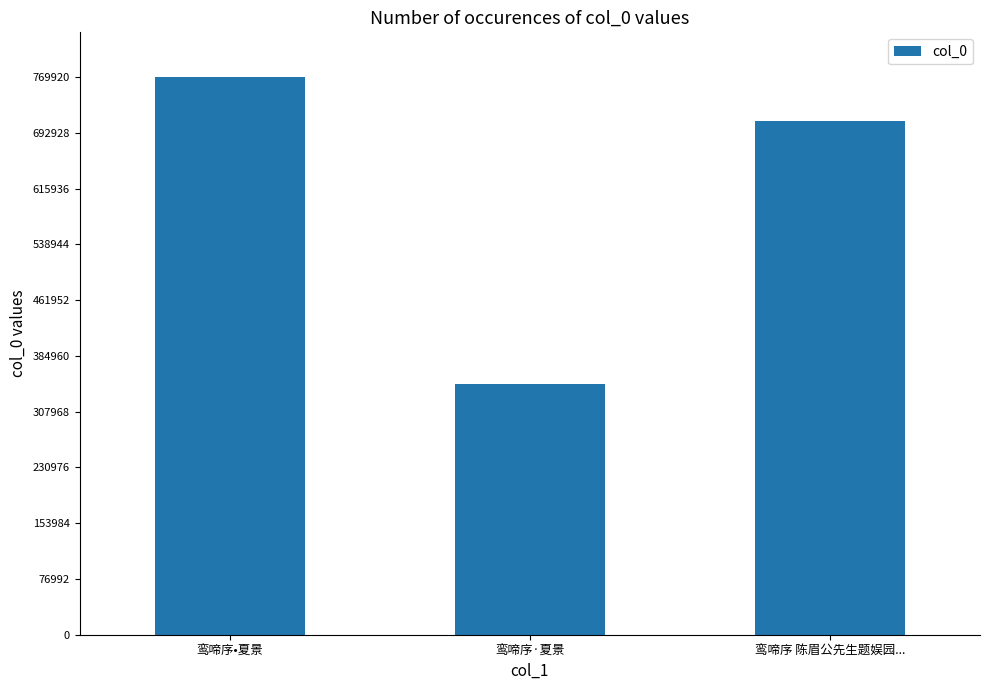

How many categories are shown in the chart?

3